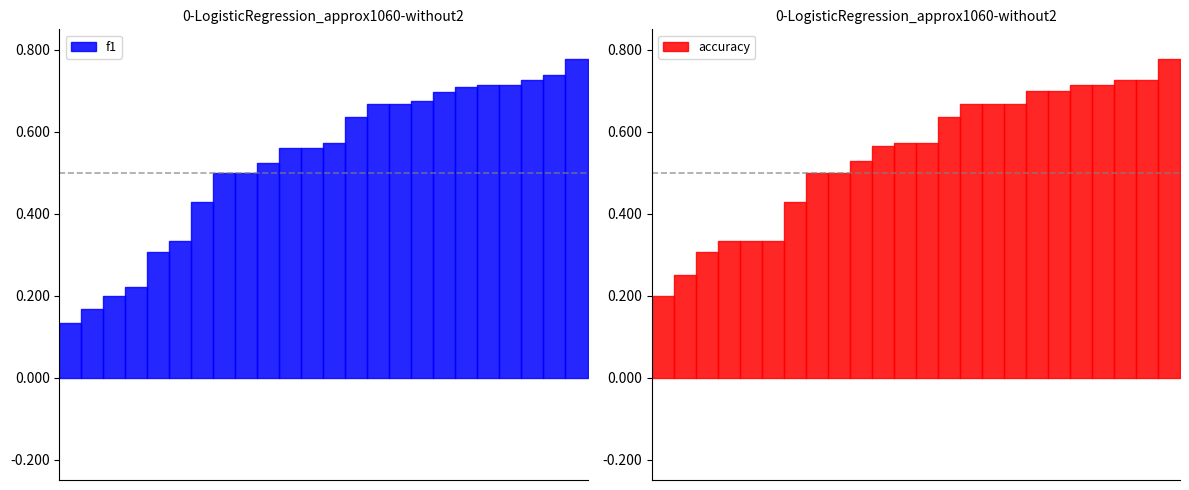

List the labels in order of accuracy value, largest first.

16, 8, 18, 9, 14, 3, 21, 1, 2, 12, 15, 22, 24, 4, 23, 19, 25, 6, 5, 7, 13, 17, 10, 26